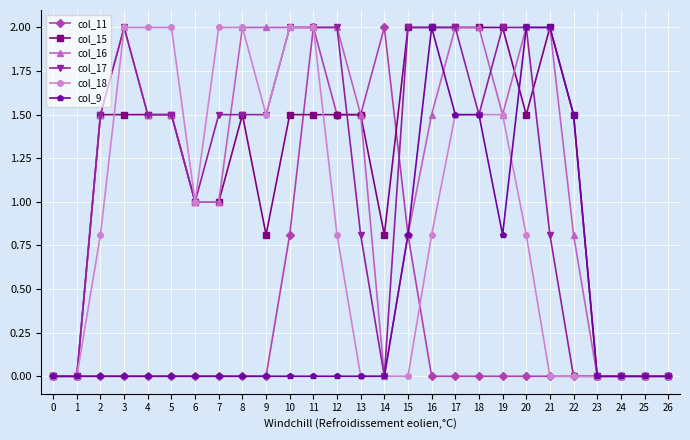

Does the chart display data point markers on the line(s)?

Yes